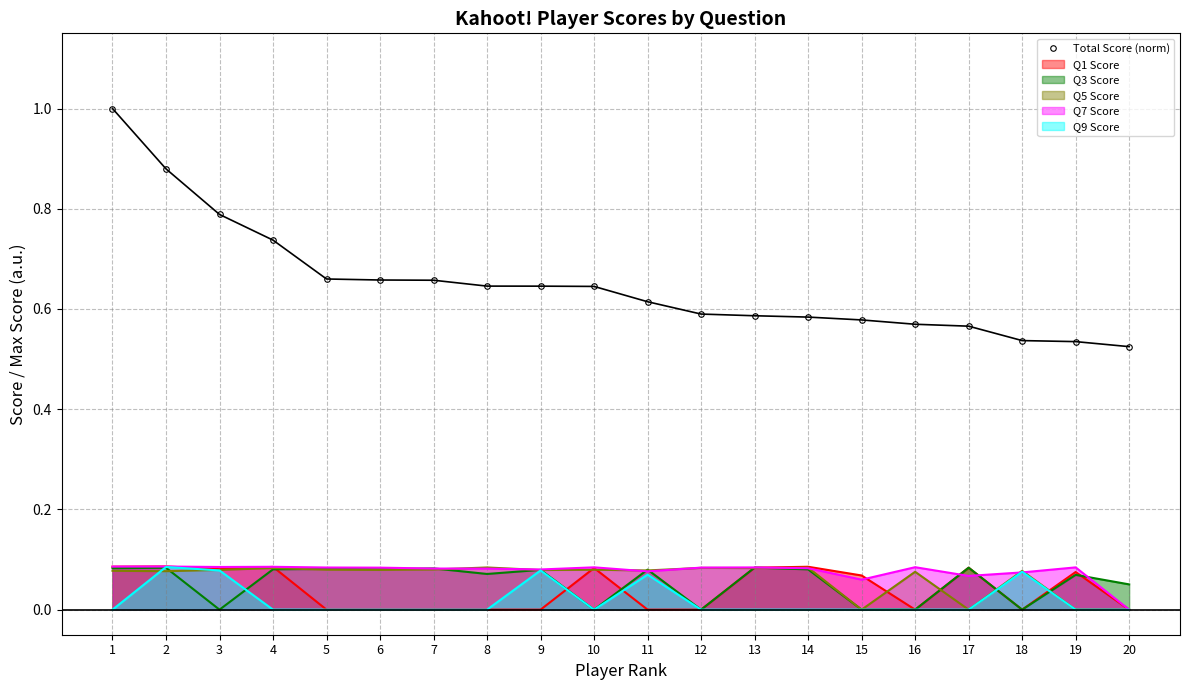

Reading left to right, what are all the values shown in this chart?

1.0	0.9	0.8	0.7	0.7	0.7	0.7	0.6	0.6	0.6	0.6	0.6	0.6	0.6	0.6	0.6	0.6	0.5	0.5	0.5